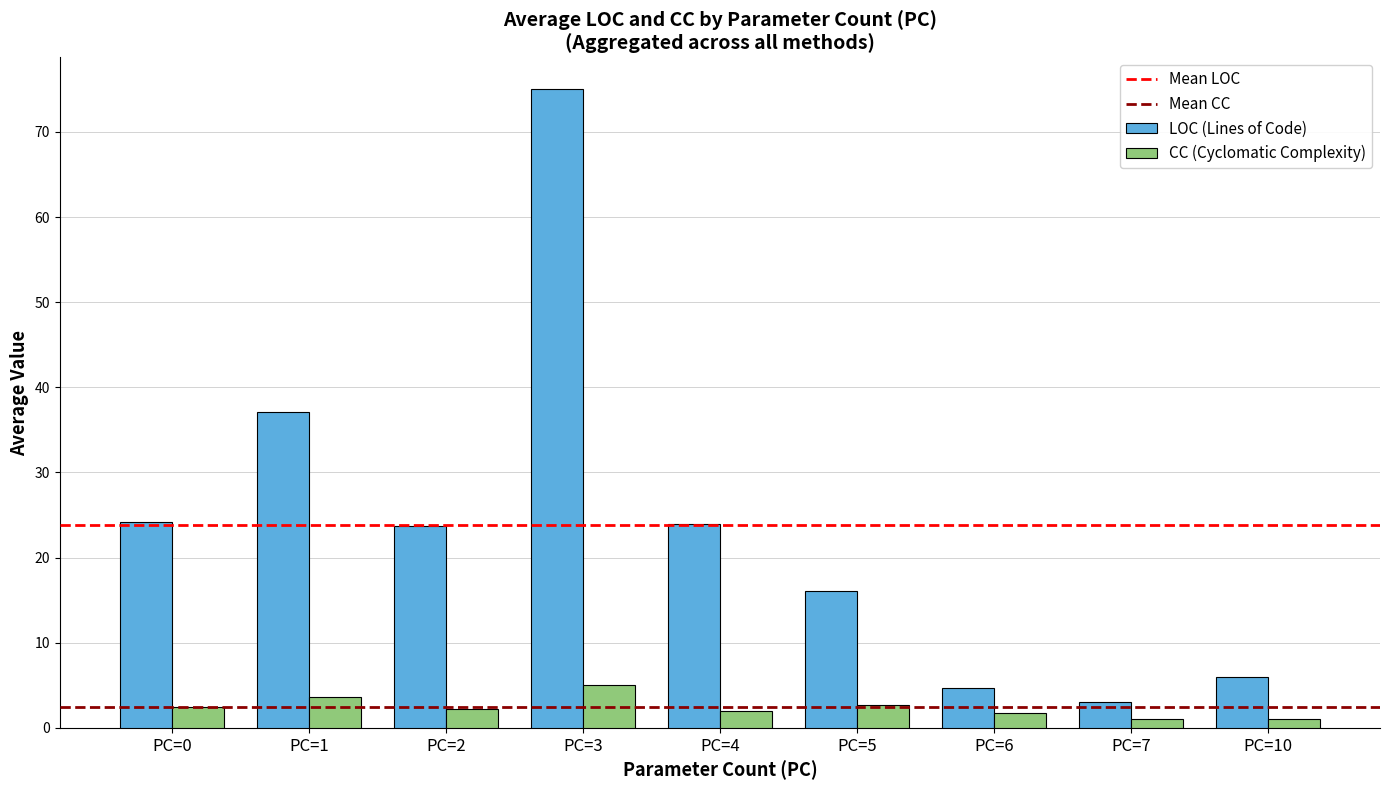

Which label corresponds to the largest value in the chart?

PC=3